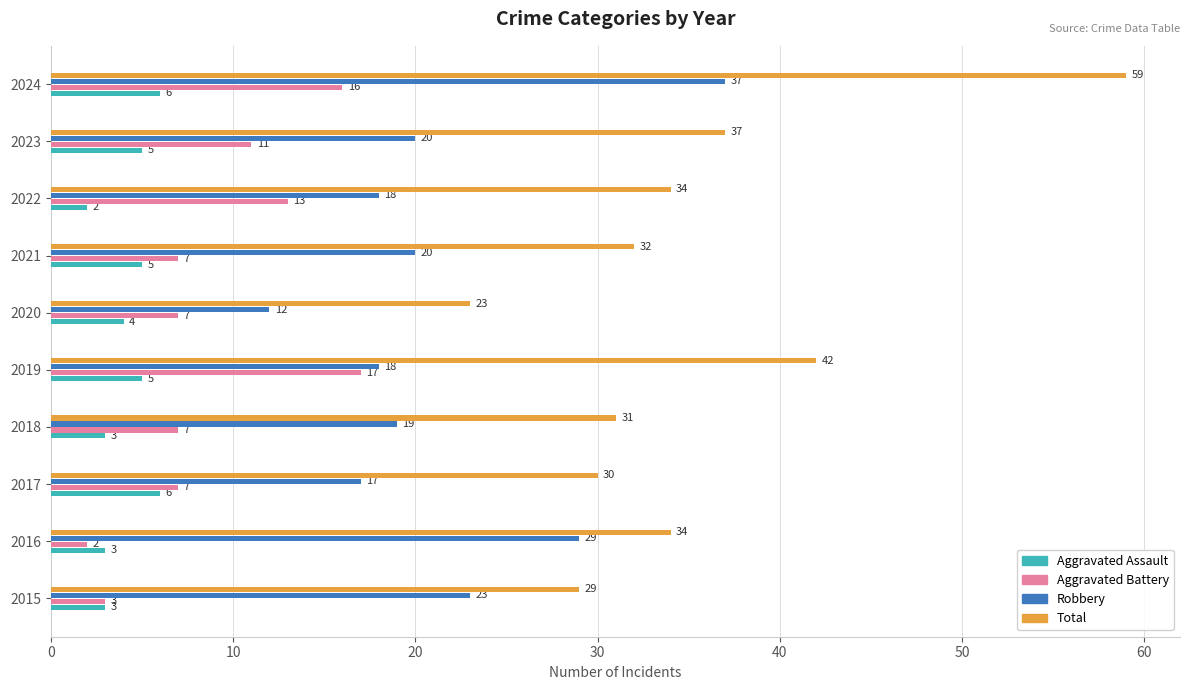

At which label is Total closest to 41?

2019